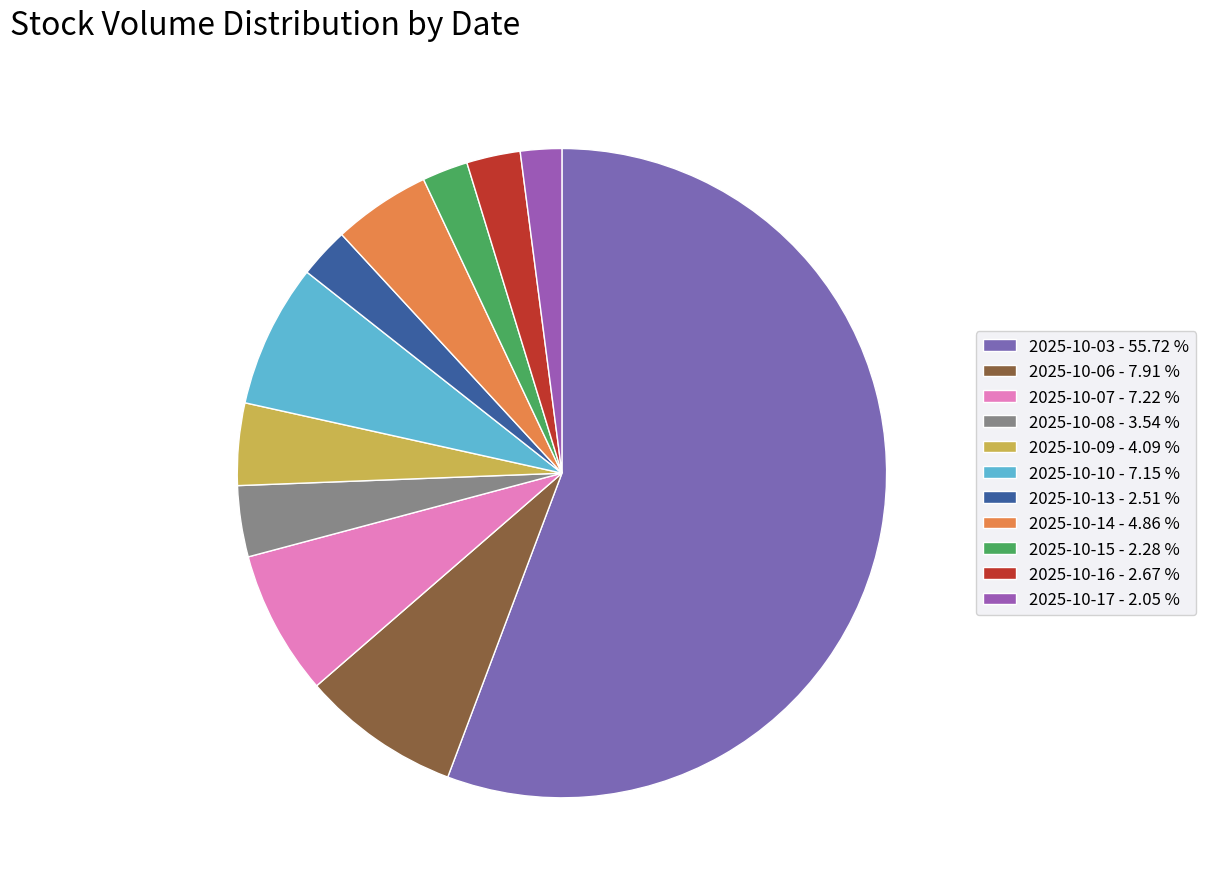

Is it true that 2025-10-09 is 4% of the pie?

True